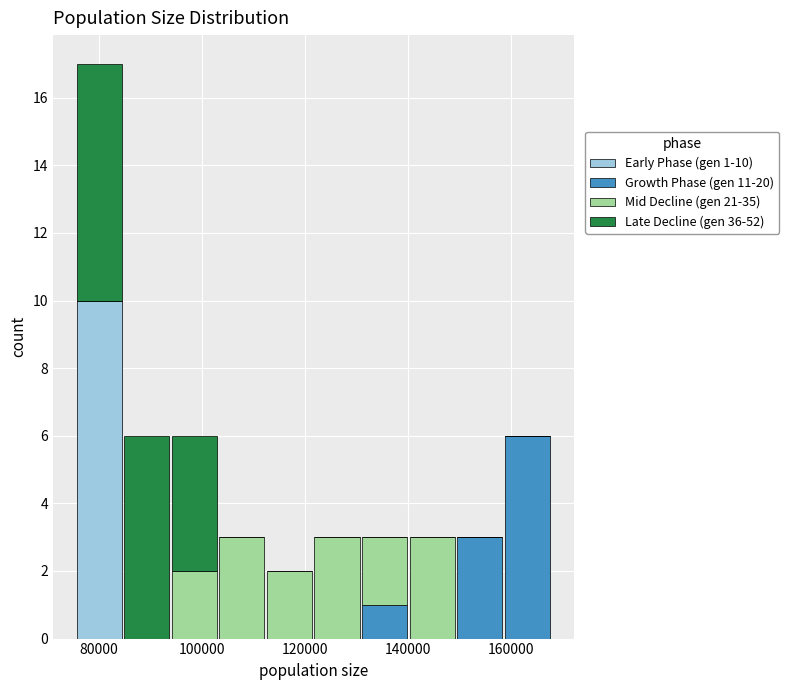

Which range on the x-axis has the tallest stacked bar (by total height)?

76000 to 84000